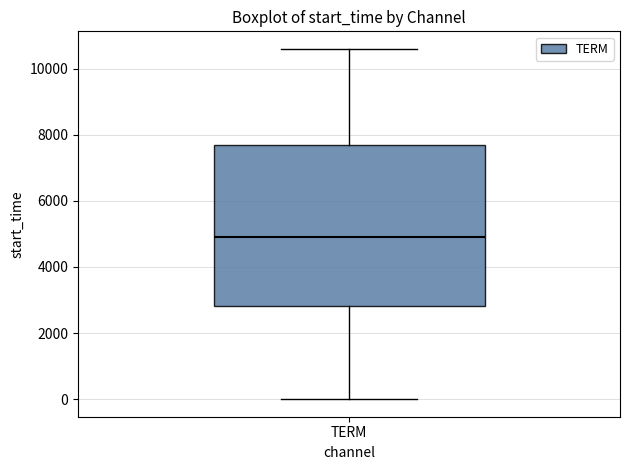

Where is the upper edge of the box for TERM on the y-axis? The values are not printed on the chart, so give them approximately, as read against the axis.

7600